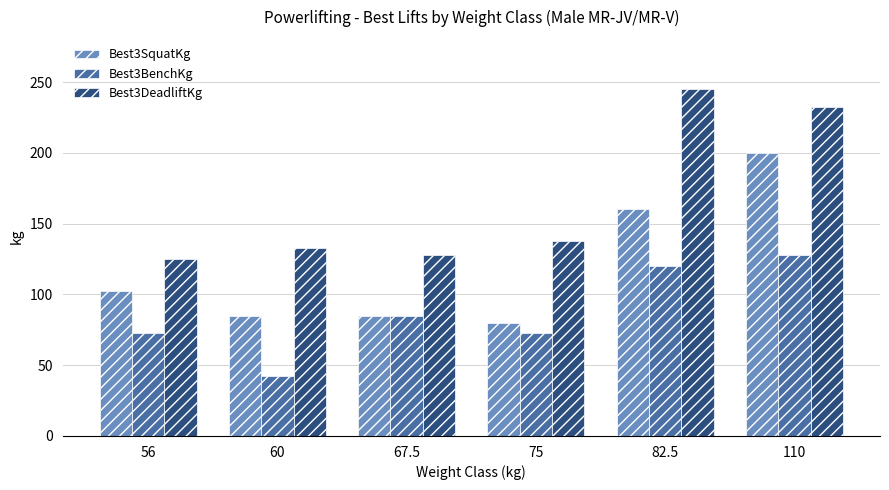

Is it true that Best3DeadliftKg equals 88.1 at 67.5?

False